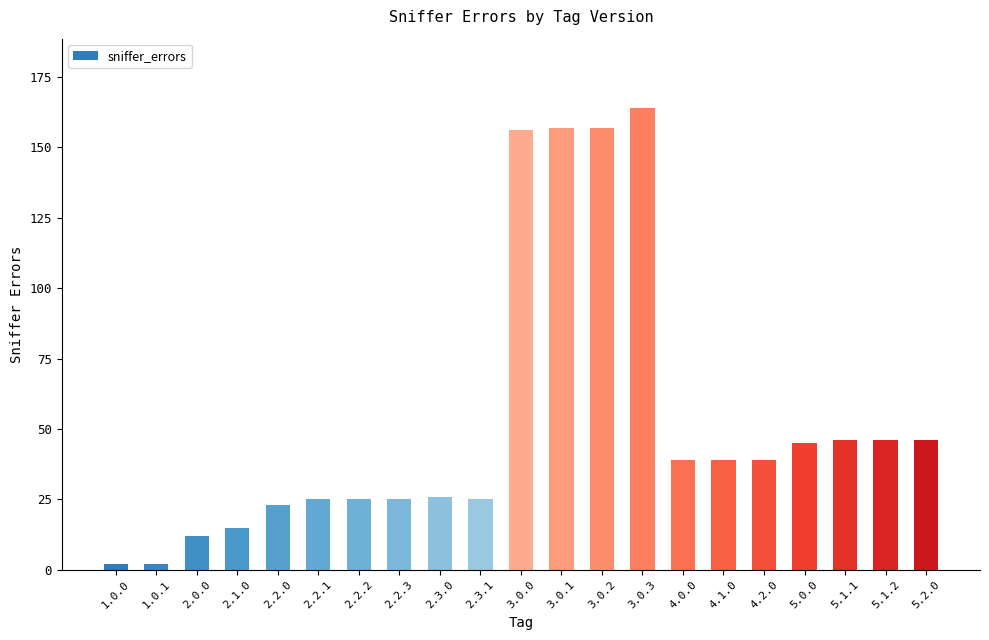

What is the smallest value displayed?

2